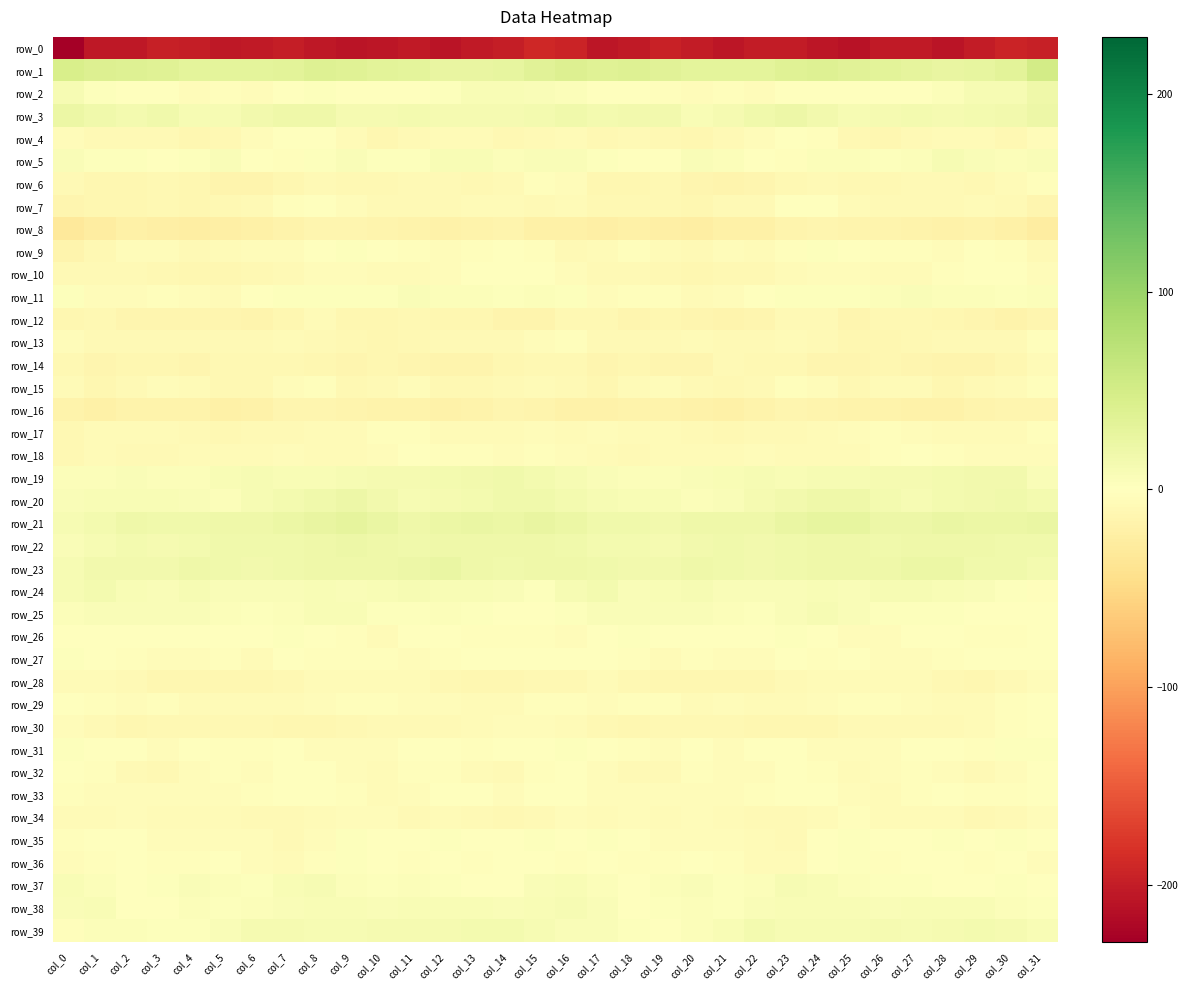

Between col_25 and col_26, which series saw the biggest shift?

row_20